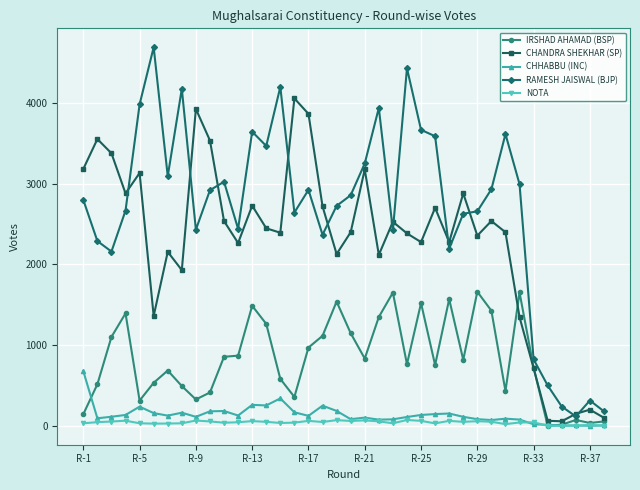

True or false: NOTA and RAMESH JAISWAL (BJP) intersect in this chart.

False